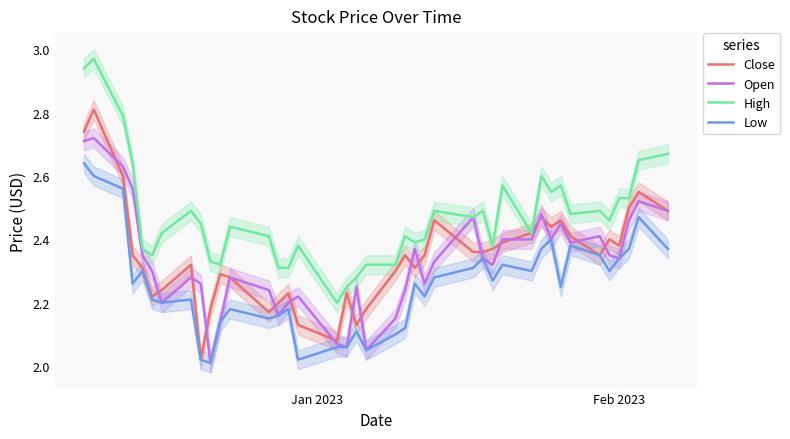

What is the greatest value displayed?

3.0